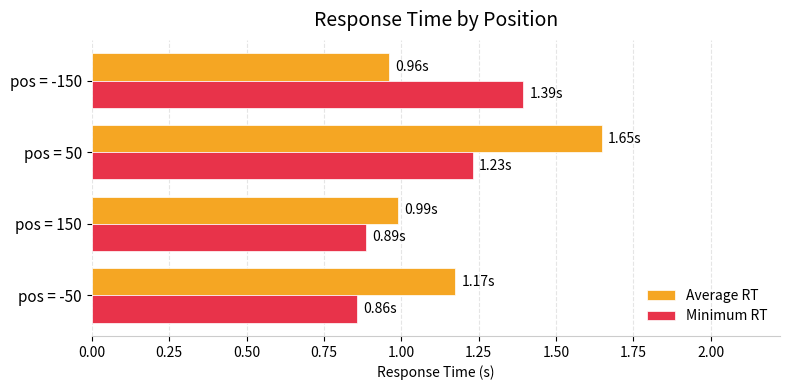

Rank the series by their average value, from lowest to highest.

Minimum RT, Average RT